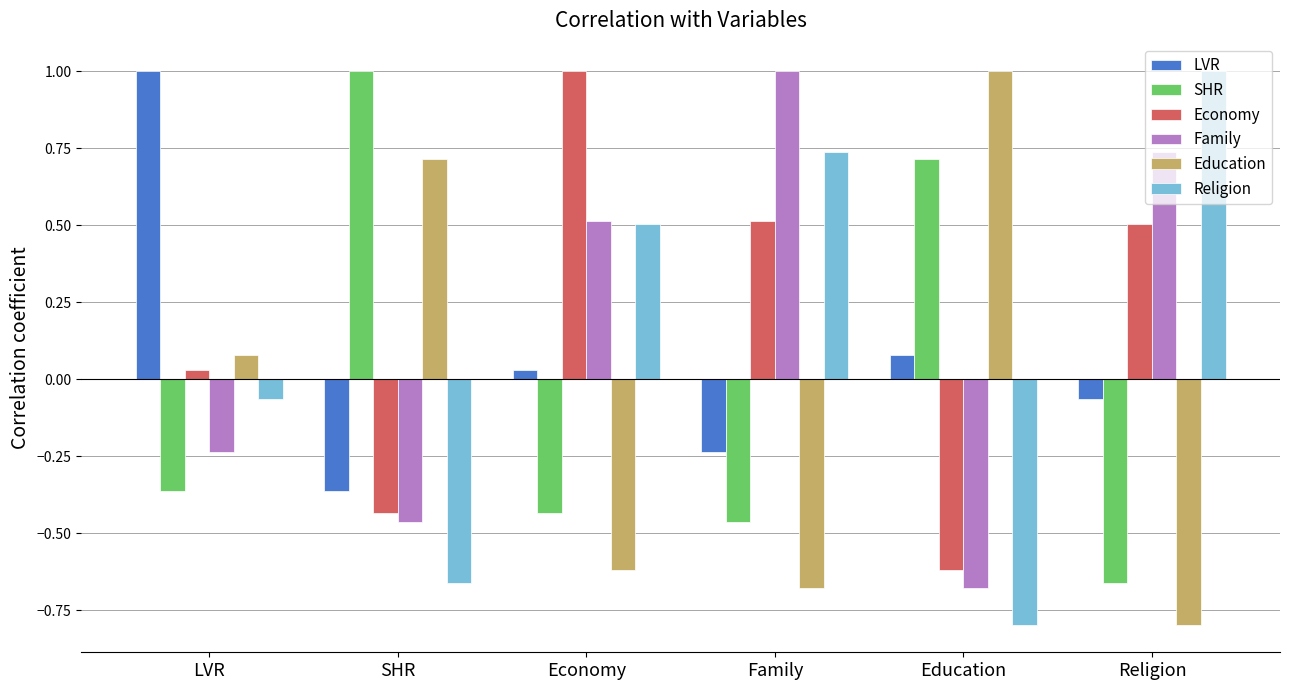

At how many categories does at least one series exceed 0?

6